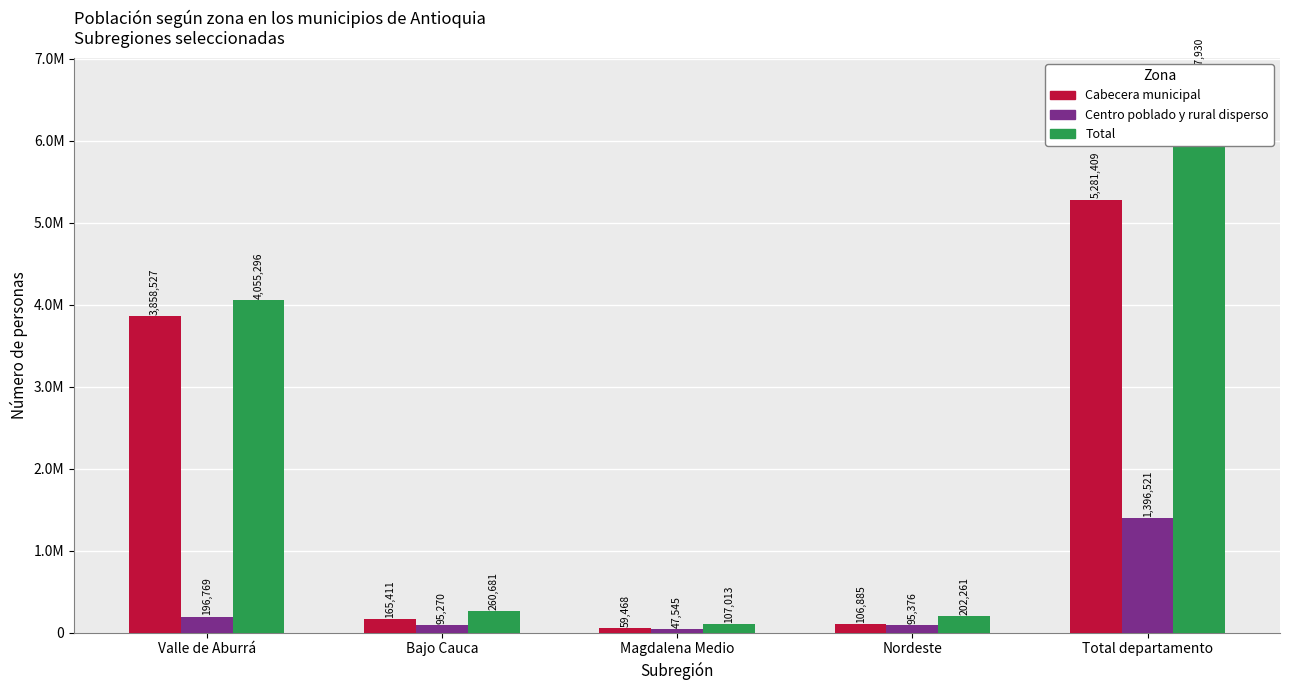

What is the approximate value of Total (Personas) at Total departamento?

6677930